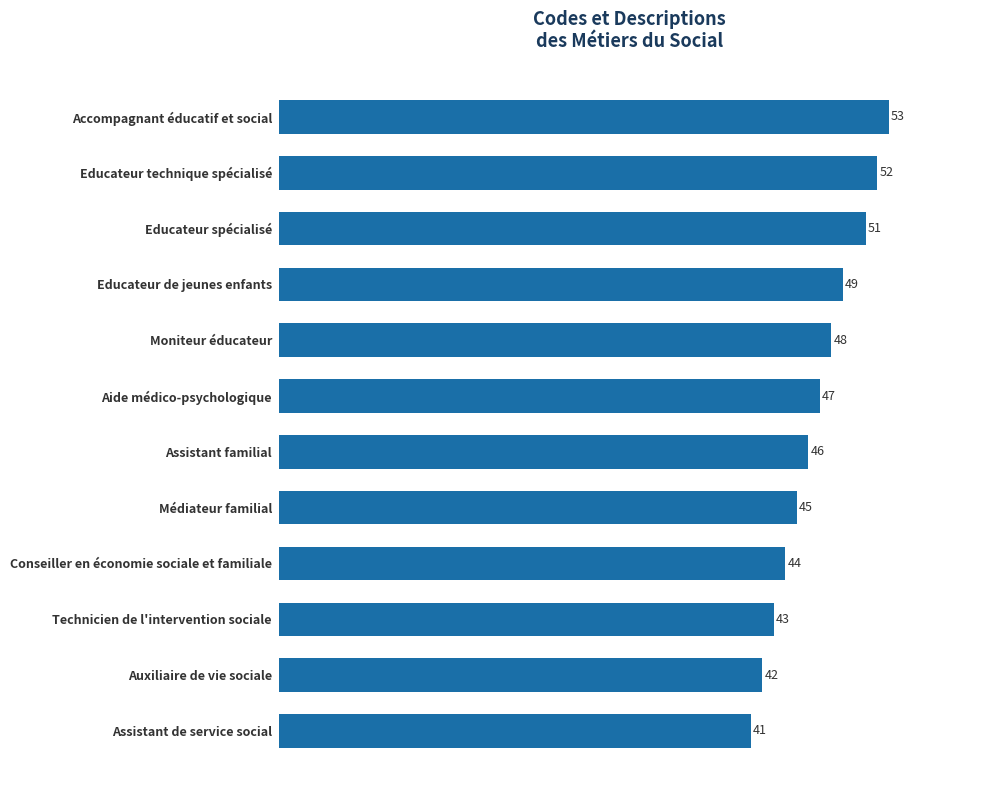

What is the difference between the maximum and second lowest values?

11